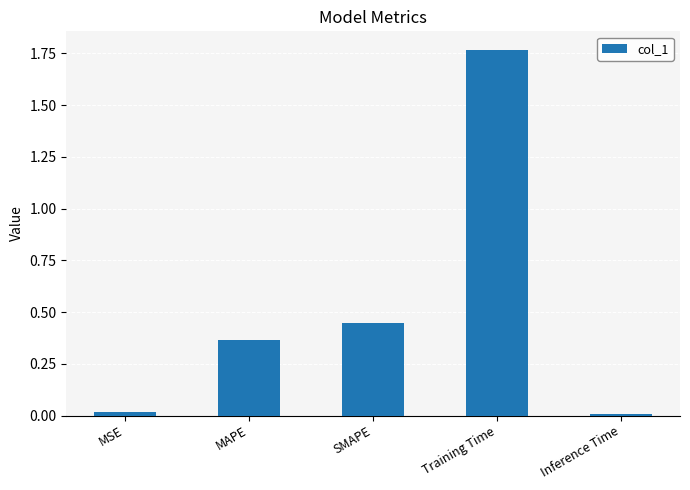

Which label corresponds to the largest value in the chart?

Training Time